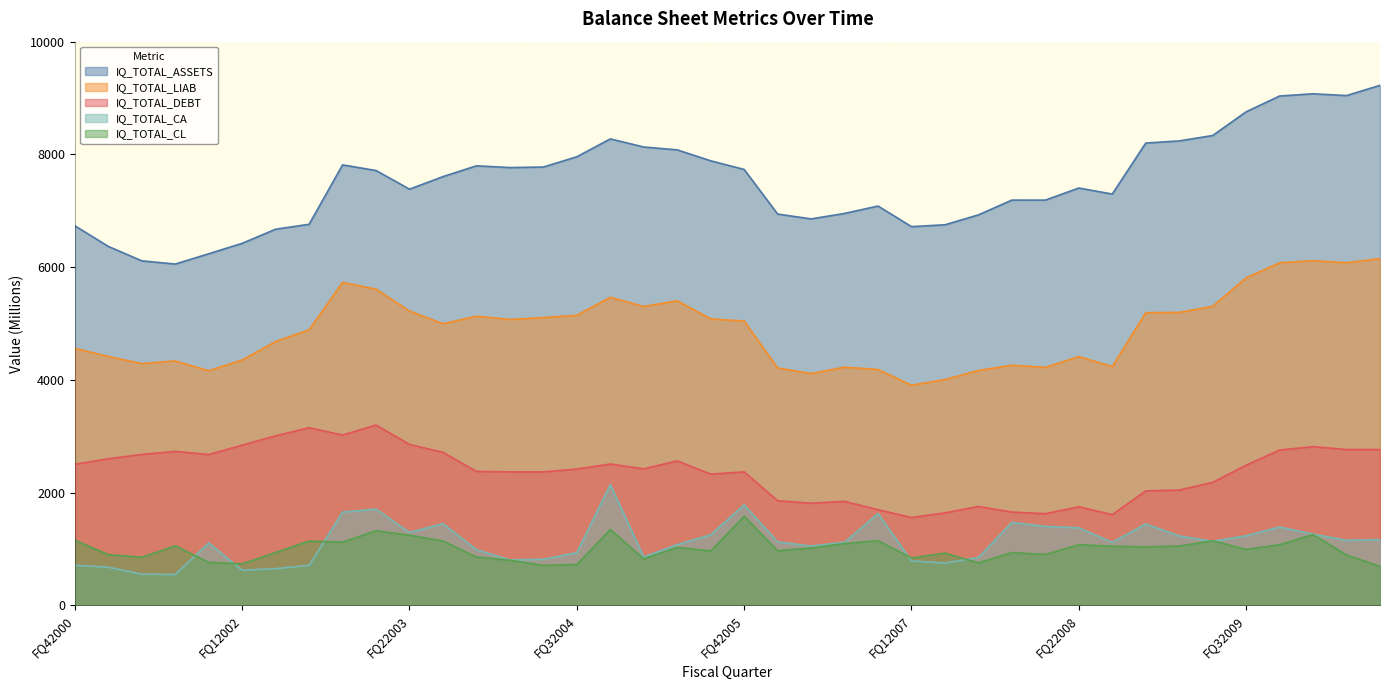

What is the minimum value for IQ_TOTAL_CL?

691.9